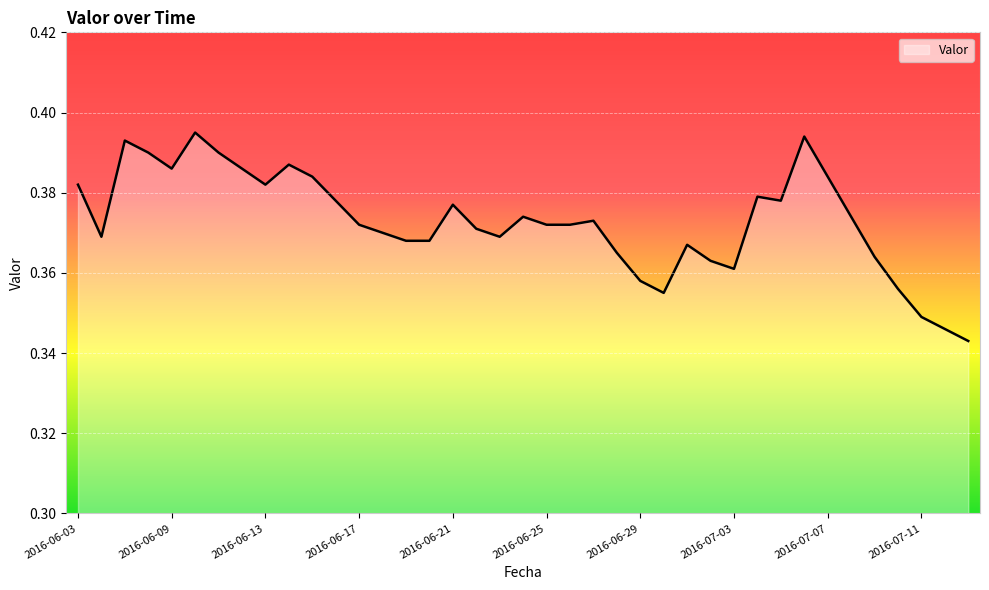

How many points are higher than both their immediate neighbors (excluding endpoints)?

9